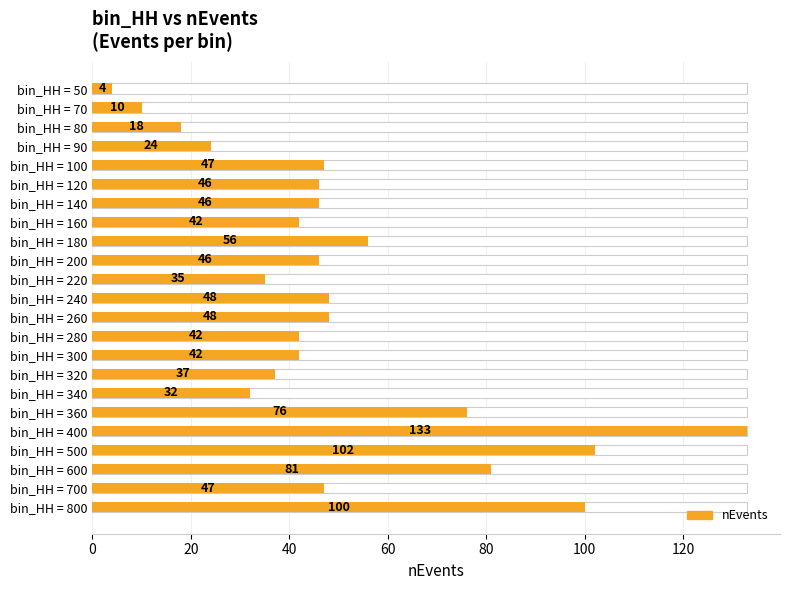

What is the average value?

51